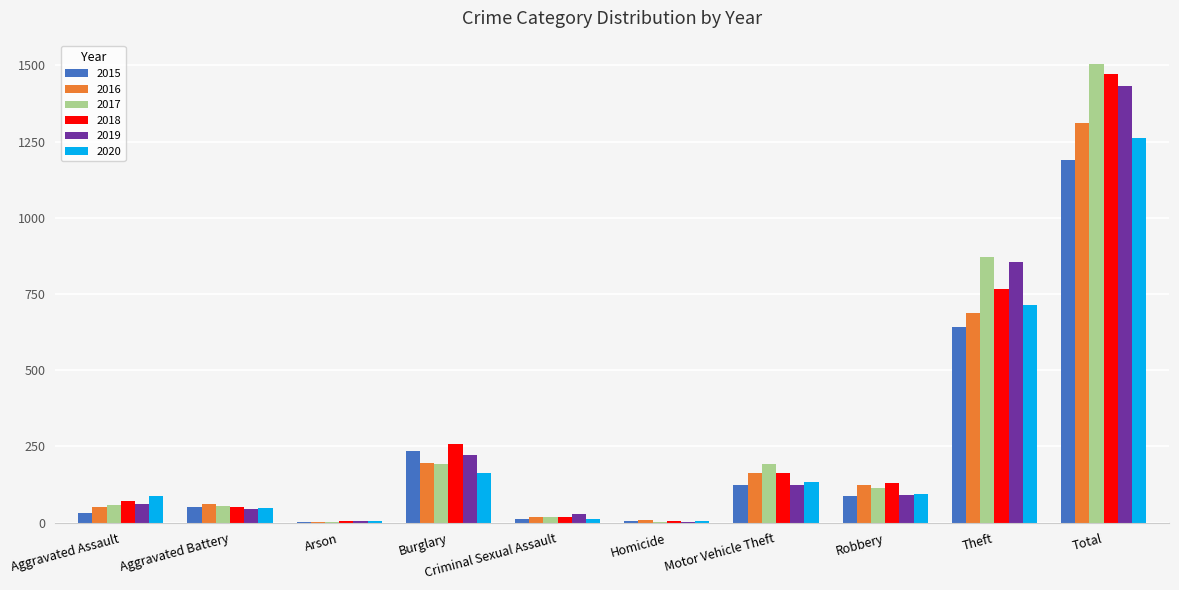

What is the sum of all 2015 values?

2380